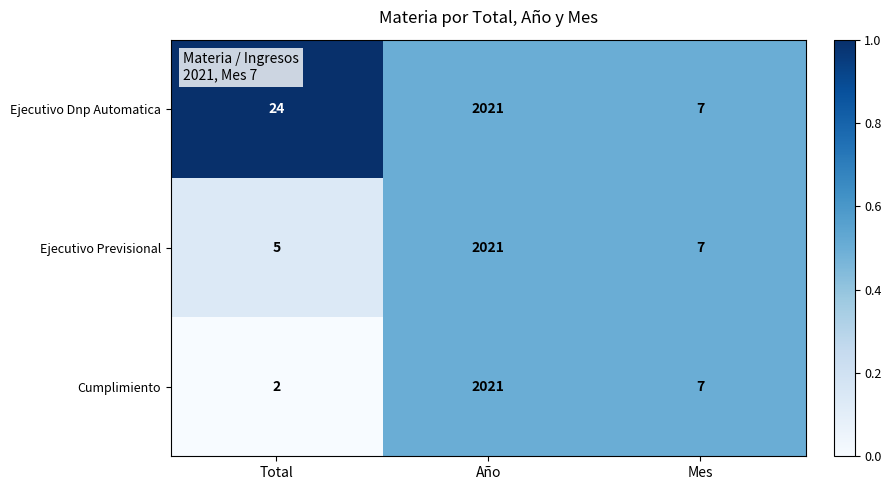

Where does the Ejecutivo Previsional series first go above 7?

Año